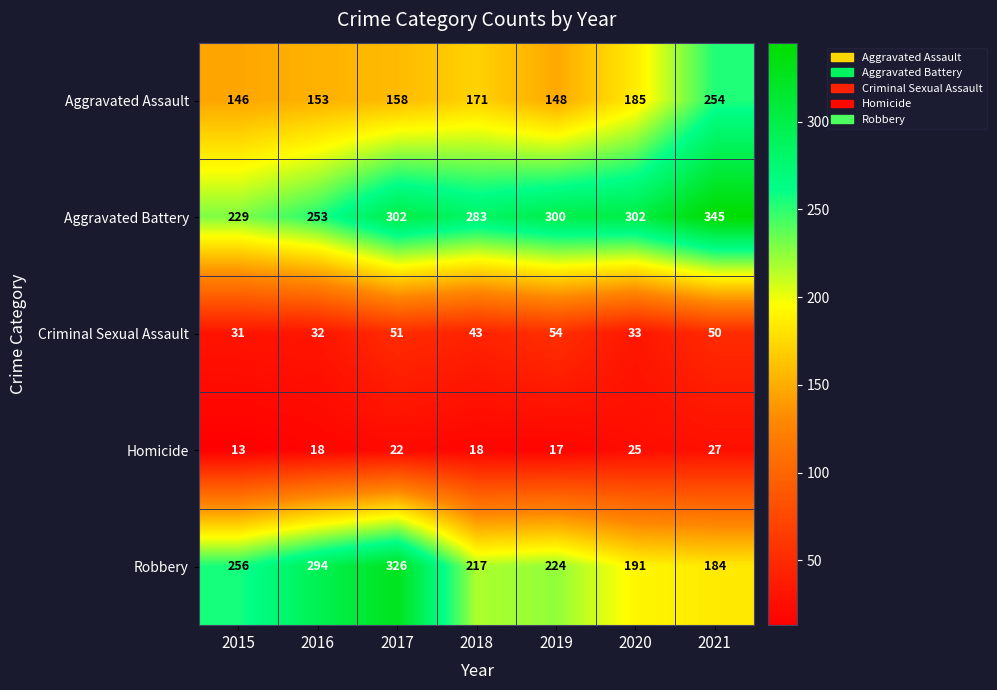

What is the spread (max minus min) of values at 2019?

283